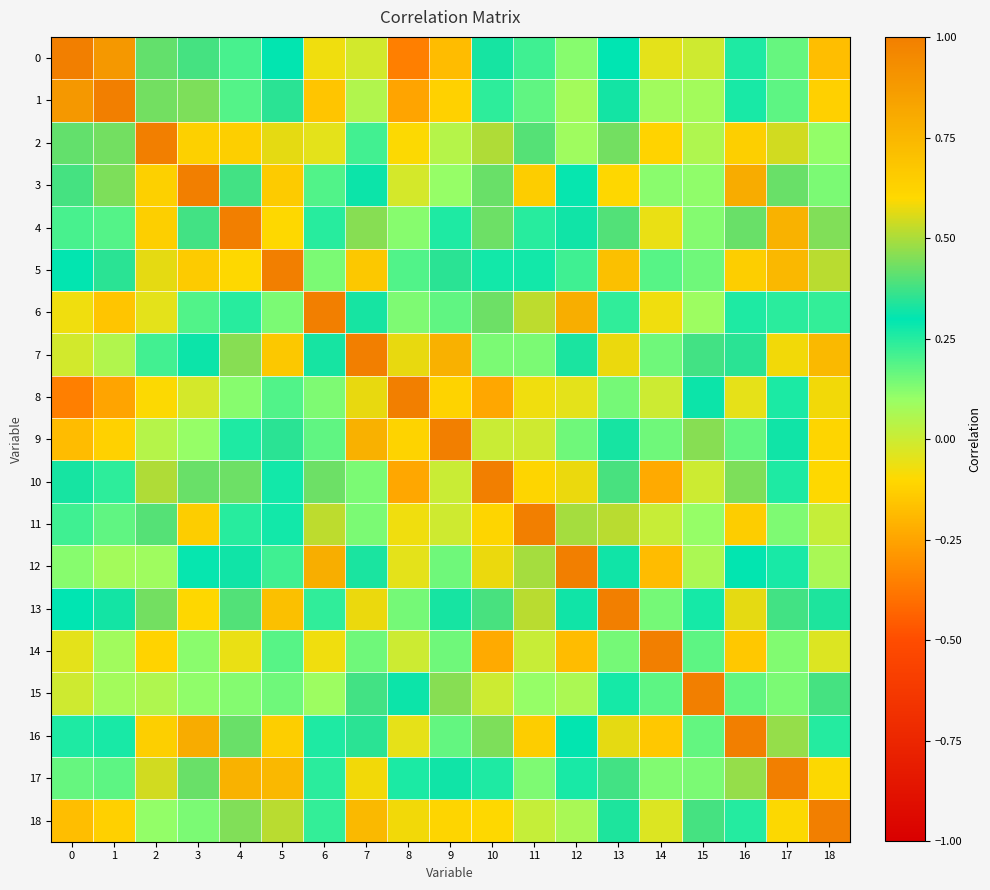

Reading left to right, what are all the values shown in this chart?

0: 0=1.0	1=0.9	2=0.4	3=0.4	4=0.2	5=0.3	6=-0.1	7=-0.0	8=-0.4	9=-0.2	10=0.3	11=0.2	12=0.1	13=0.3	14=-0.0	15=-0.0	16=0.3	17=0.2	18=-0.2
1: 0=0.9	1=1.0	2=0.4	3=0.4	4=0.2	5=0.4	6=-0.2	7=0.1	8=-0.2	9=-0.1	10=0.2	11=0.2	12=0.1	13=0.3	14=0.1	15=0.1	16=0.3	17=0.2	18=-0.1
2: 0=0.4	1=0.4	2=1.0	3=0.6	4=0.6	5=0.6	6=-0.0	7=0.2	8=-0.1	9=0.0	10=0.5	11=0.4	12=0.1	13=0.4	14=-0.1	15=0.1	16=0.6	17=0.5	18=0.1
3: 0=0.4	1=0.4	2=0.6	3=1.0	4=0.4	5=0.7	6=0.2	7=0.3	8=-0.0	9=0.1	10=0.4	11=0.7	12=0.3	13=0.6	14=0.1	15=0.1	16=0.8	17=0.4	18=0.1
4: 0=0.2	1=0.2	2=0.6	3=0.4	4=1.0	5=0.6	6=0.2	7=0.5	8=0.1	9=0.3	10=0.4	11=0.2	12=0.3	13=0.4	14=-0.1	15=0.1	16=0.4	17=0.8	18=0.5
5: 0=0.3	1=0.4	2=0.6	3=0.7	4=0.6	5=1.0	6=0.1	7=0.7	8=0.2	9=0.4	10=0.3	11=0.3	12=0.2	13=0.7	14=0.2	15=0.2	16=0.6	17=0.7	18=0.5
6: 0=-0.1	1=-0.2	2=-0.0	3=0.2	4=0.2	5=0.1	6=1.0	7=0.3	8=0.1	9=0.2	10=0.4	11=0.5	12=0.8	13=0.2	14=-0.1	15=0.1	16=0.3	17=0.2	18=0.2
7: 0=-0.0	1=0.1	2=0.2	3=0.3	4=0.5	5=0.7	6=0.3	7=1.0	8=0.6	9=0.8	10=0.1	11=0.1	12=0.3	13=0.6	14=0.2	15=0.4	16=0.4	17=0.6	18=0.7
8: 0=-0.4	1=-0.2	2=-0.1	3=-0.0	4=0.1	5=0.2	6=0.1	7=0.6	8=1.0	9=0.6	10=-0.2	11=-0.1	12=-0.0	13=0.1	14=-0.0	15=0.3	16=-0.1	17=0.3	18=0.6
9: 0=-0.2	1=-0.1	2=0.0	3=0.1	4=0.3	5=0.4	6=0.2	7=0.8	8=0.6	9=1.0	10=0.0	11=-0.0	12=0.2	13=0.3	14=0.2	15=0.5	16=0.2	17=0.3	18=0.6
10: 0=0.3	1=0.2	2=0.5	3=0.4	4=0.4	5=0.3	6=0.4	7=0.1	8=-0.2	9=0.0	10=1.0	11=0.6	12=0.6	13=0.4	14=-0.2	15=-0.0	16=0.4	17=0.3	18=-0.1
11: 0=0.2	1=0.2	2=0.4	3=0.7	4=0.2	5=0.3	6=0.5	7=0.1	8=-0.1	9=-0.0	10=0.6	11=1.0	12=0.5	13=0.5	14=0.0	15=0.1	16=0.6	17=0.1	18=0.0
12: 0=0.1	1=0.1	2=0.1	3=0.3	4=0.3	5=0.2	6=0.8	7=0.3	8=-0.0	9=0.2	10=0.6	11=0.5	12=1.0	13=0.3	14=-0.2	15=0.1	16=0.3	17=0.3	18=0.1
13: 0=0.3	1=0.3	2=0.4	3=0.6	4=0.4	5=0.7	6=0.2	7=0.6	8=0.1	9=0.3	10=0.4	11=0.5	12=0.3	13=1.0	14=0.1	15=0.3	16=0.6	17=0.4	18=0.3
14: 0=-0.0	1=0.1	2=-0.1	3=0.1	4=-0.1	5=0.2	6=-0.1	7=0.2	8=-0.0	9=0.2	10=-0.2	11=0.0	12=-0.2	13=0.1	14=1.0	15=0.2	16=-0.1	17=0.1	18=-0.0
15: 0=-0.0	1=0.1	2=0.1	3=0.1	4=0.1	5=0.2	6=0.1	7=0.4	8=0.3	9=0.5	10=-0.0	11=0.1	12=0.1	13=0.3	14=0.2	15=1.0	16=0.2	17=0.1	18=0.4
16: 0=0.3	1=0.3	2=0.6	3=0.8	4=0.4	5=0.6	6=0.3	7=0.4	8=-0.1	9=0.2	10=0.4	11=0.6	12=0.3	13=0.6	14=-0.1	15=0.2	16=1.0	17=0.5	18=0.3
17: 0=0.2	1=0.2	2=0.5	3=0.4	4=0.8	5=0.7	6=0.2	7=0.6	8=0.3	9=0.3	10=0.3	11=0.1	12=0.3	13=0.4	14=0.1	15=0.1	16=0.5	17=1.0	18=0.6
18: 0=-0.2	1=-0.1	2=0.1	3=0.1	4=0.5	5=0.5	6=0.2	7=0.7	8=0.6	9=0.6	10=-0.1	11=0.0	12=0.1	13=0.3	14=-0.0	15=0.4	16=0.3	17=0.6	18=1.0